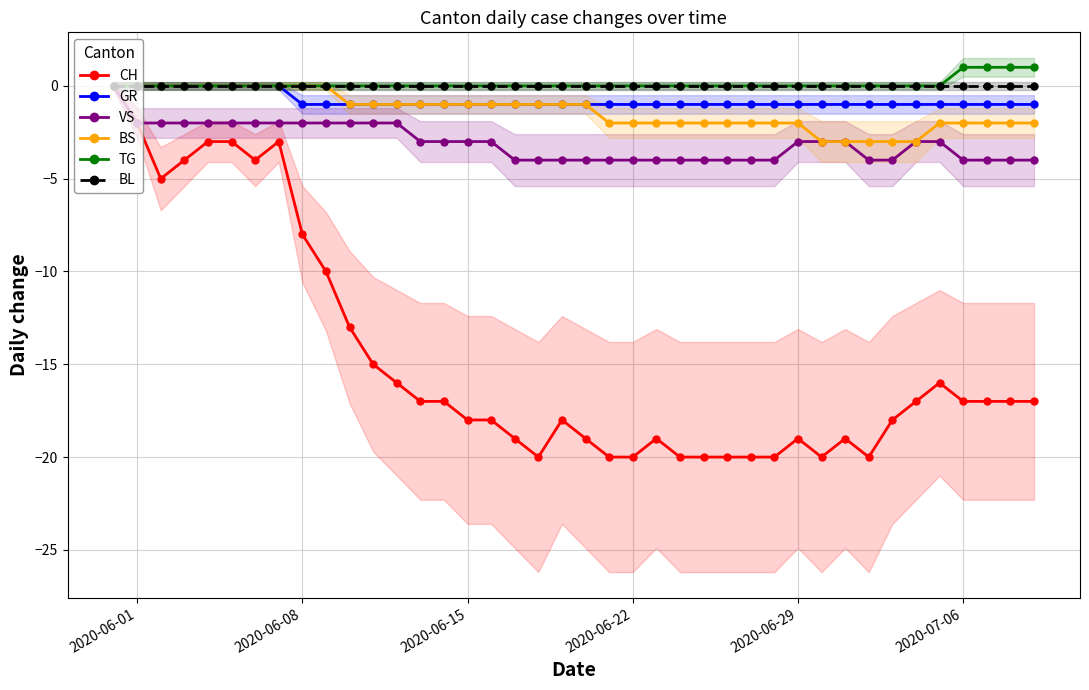

The value of BS at 2020-06-01 is 1. True or false?

False